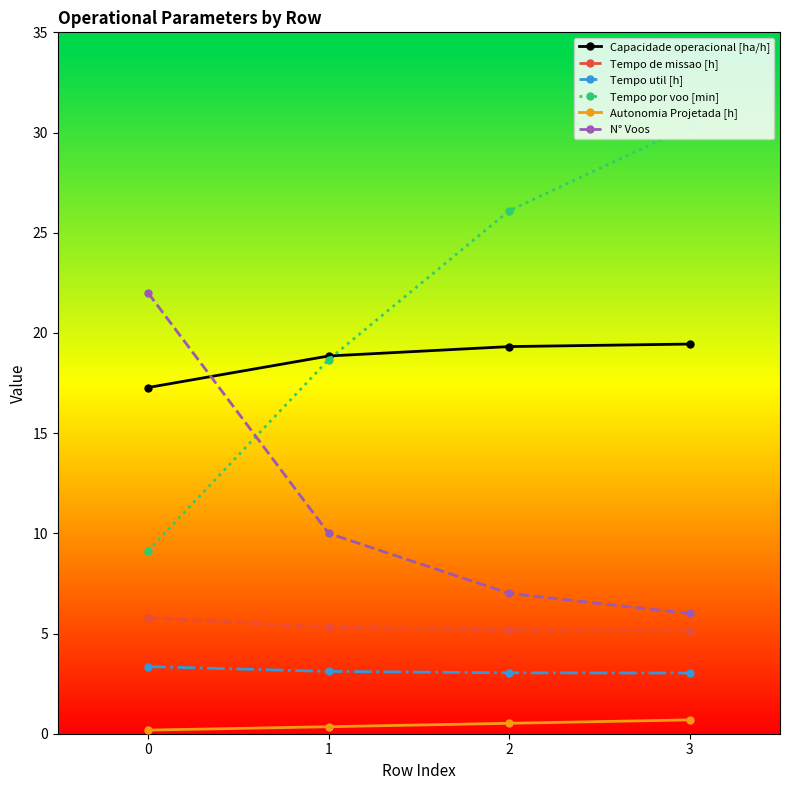

Between 2 and 3, which series saw the biggest shift?

Tempo por voo [min]